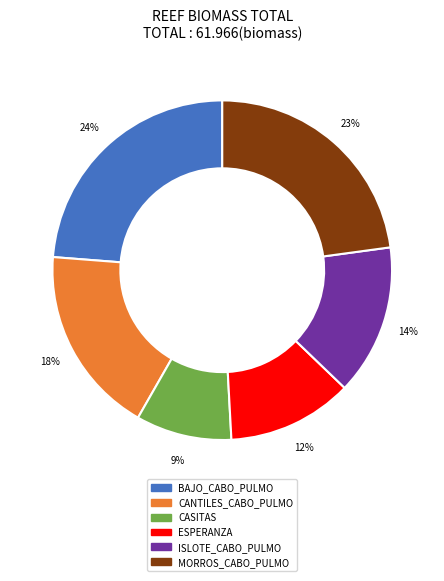

To the nearest percent, what is the difference between the largest and smallest slice percentages?

15%